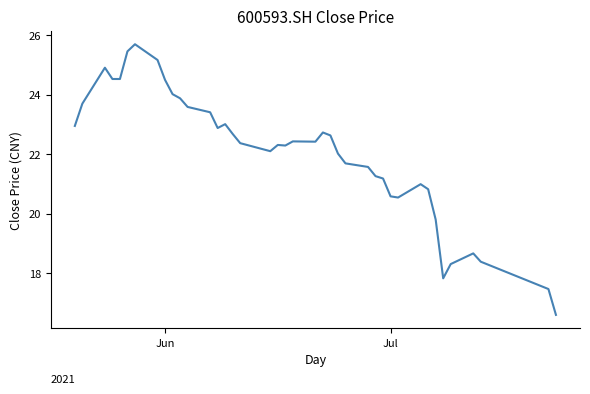

What is the difference between the maximum and minimum values?

9.1